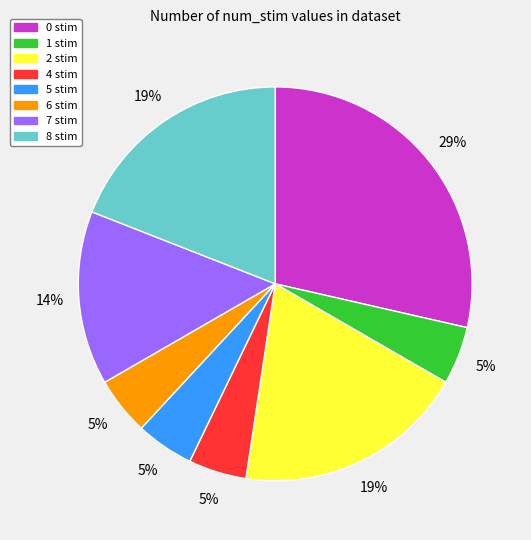

To the nearest percent, what is the average slice percentage?

12%